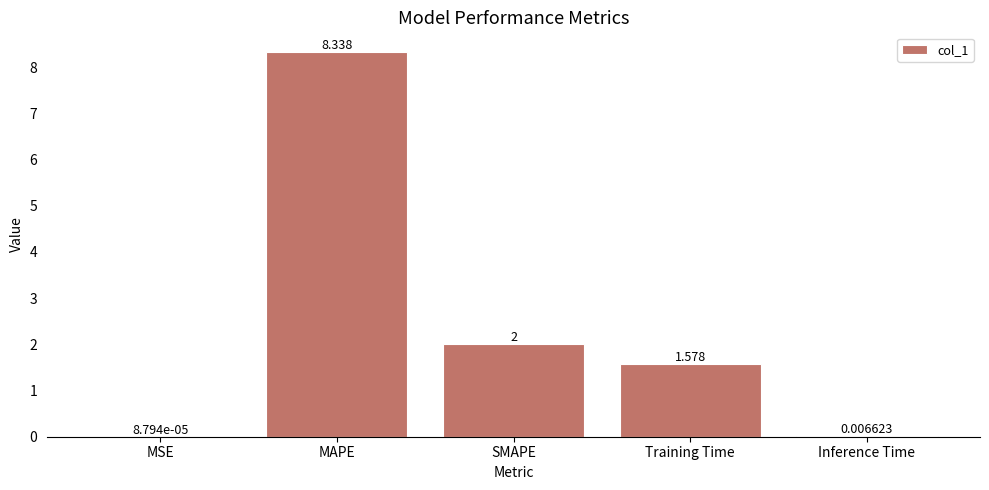

Where is the data nearest to the value 4?

SMAPE